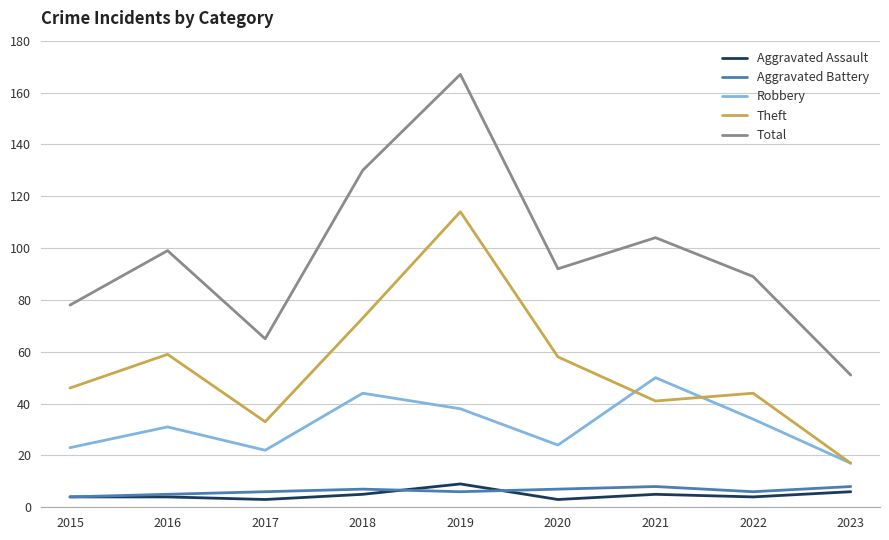

What is the approximate value of Aggravated Assault at 2016?

4